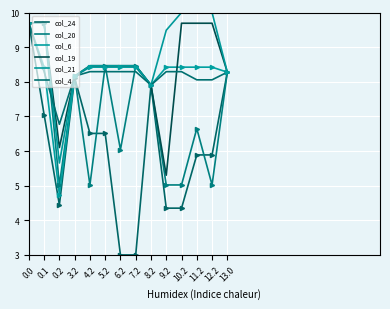

What value does the col_20 series have at 0.0?

9.7